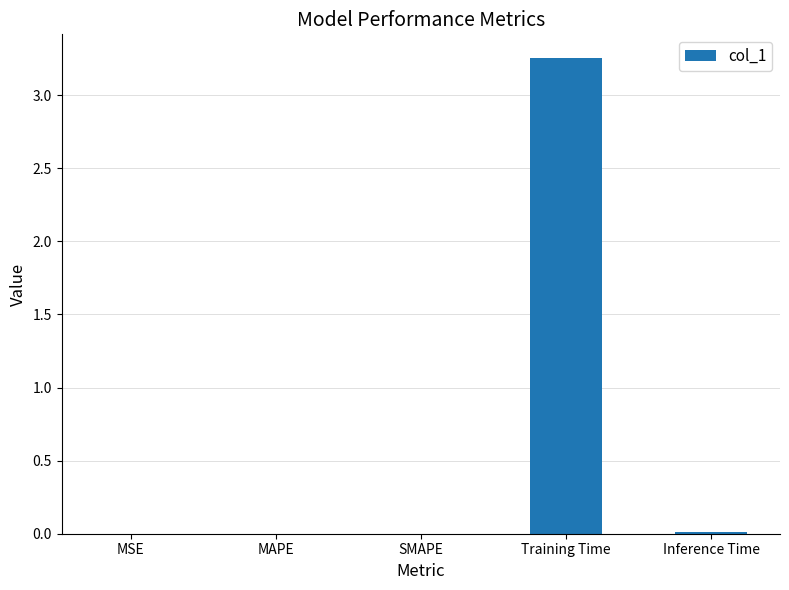

The chart shows a value of 5.1 at Training Time. True or false?

False